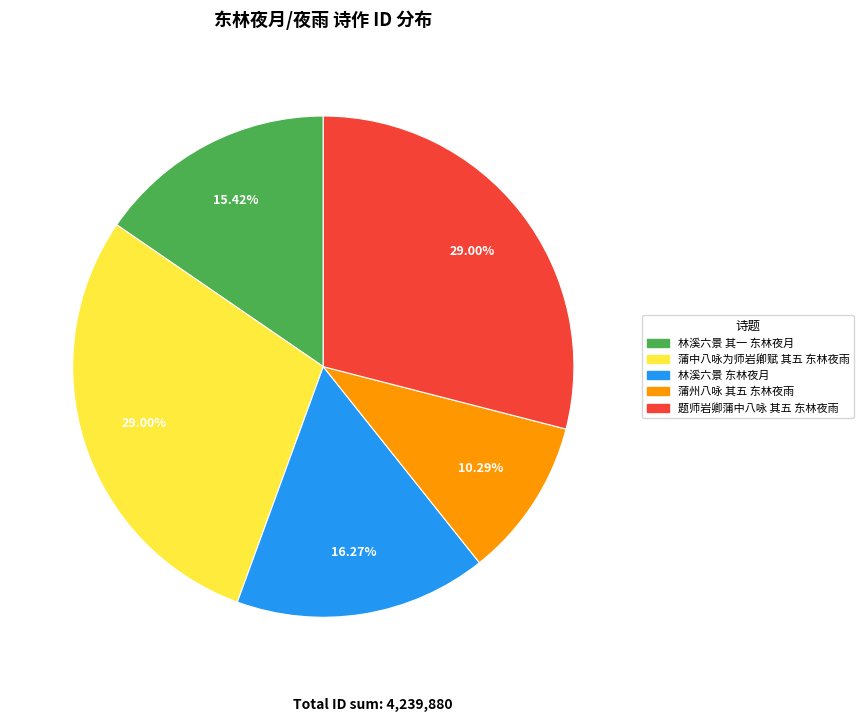

What is the ratio of the value at 蒲州八咏 其五 东林夜雨 to the value at 题师岩卿蒲中八咏 其五 东林夜雨?

0.4